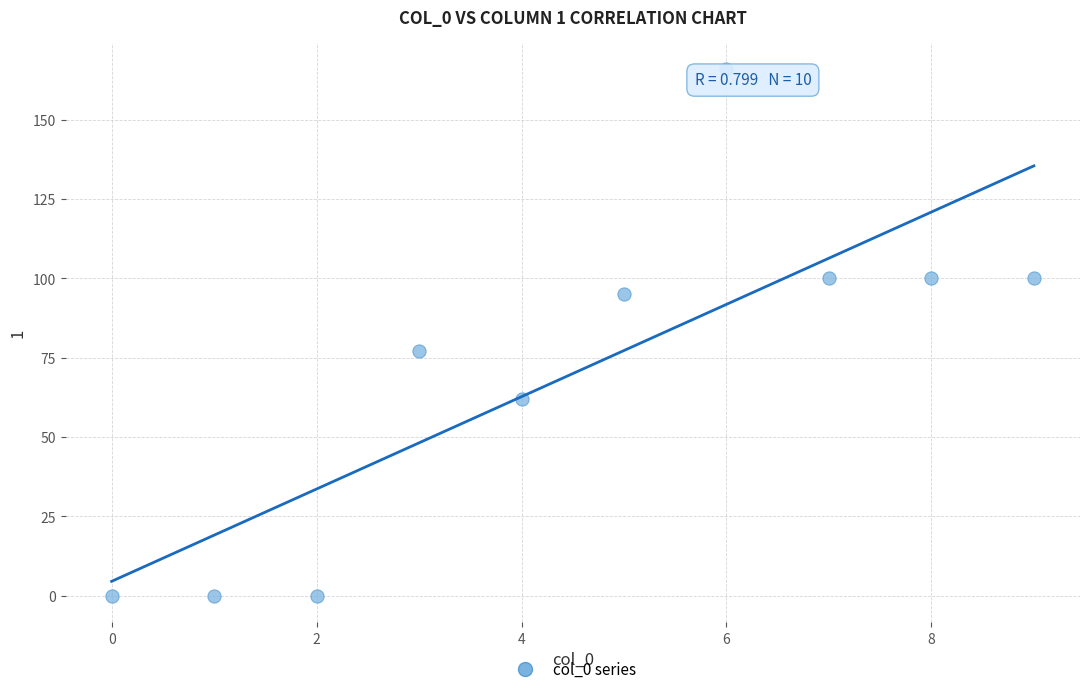

What Y value in the scatter plot is closest to 83?

77